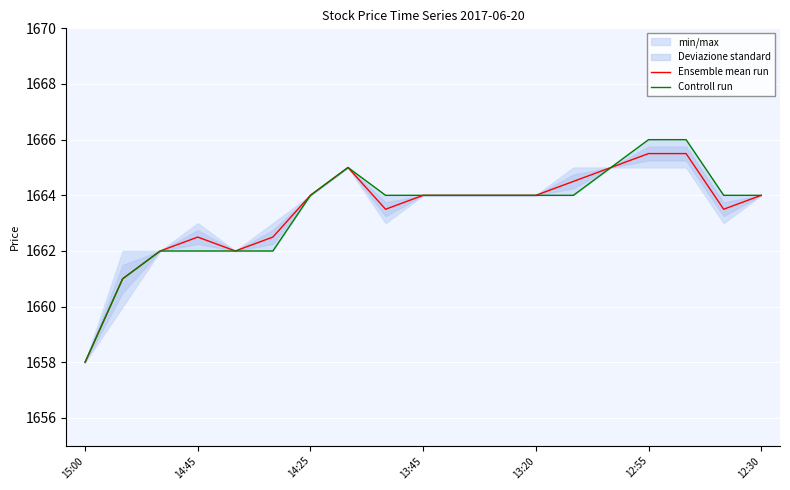

True or false: Ensemble mean run has a value of 1663.5 at 17.

True